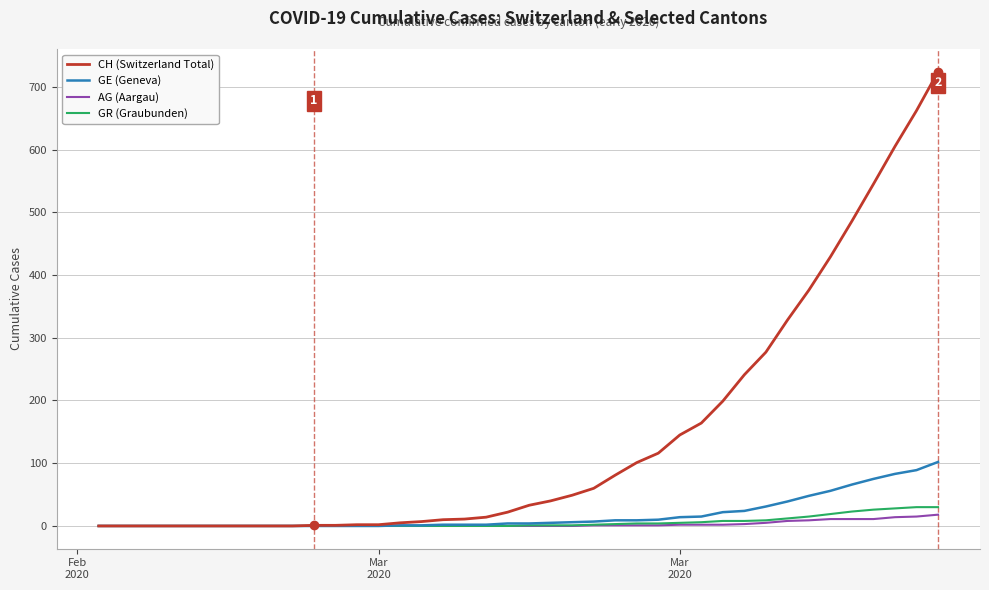

Which series has the largest range (max minus min)?

CH (Switzerland Total)